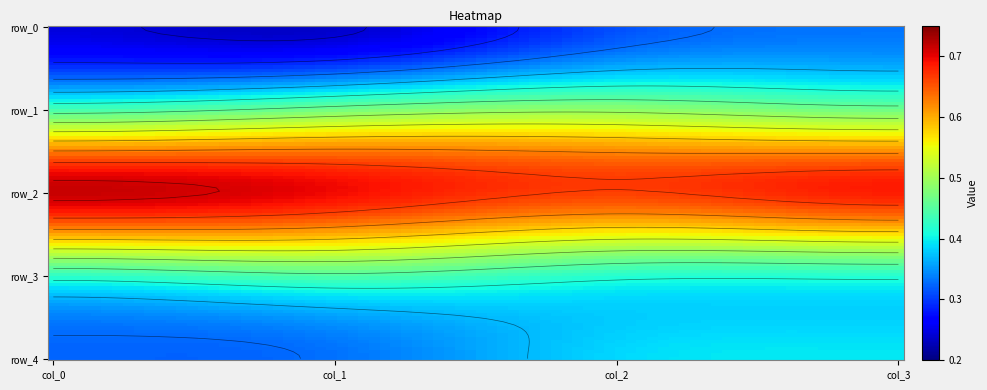

Is the value of row_1 at col_3 greater than the value of row_3 at col_1?

Yes